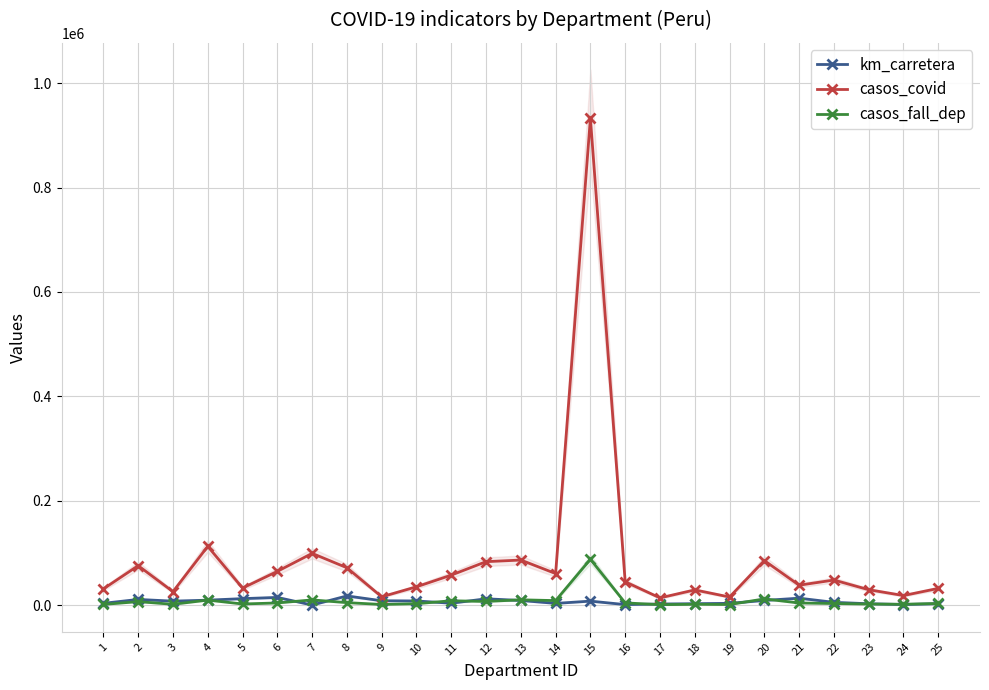

What is the spread (max minus min) of values at 25?

29427.5